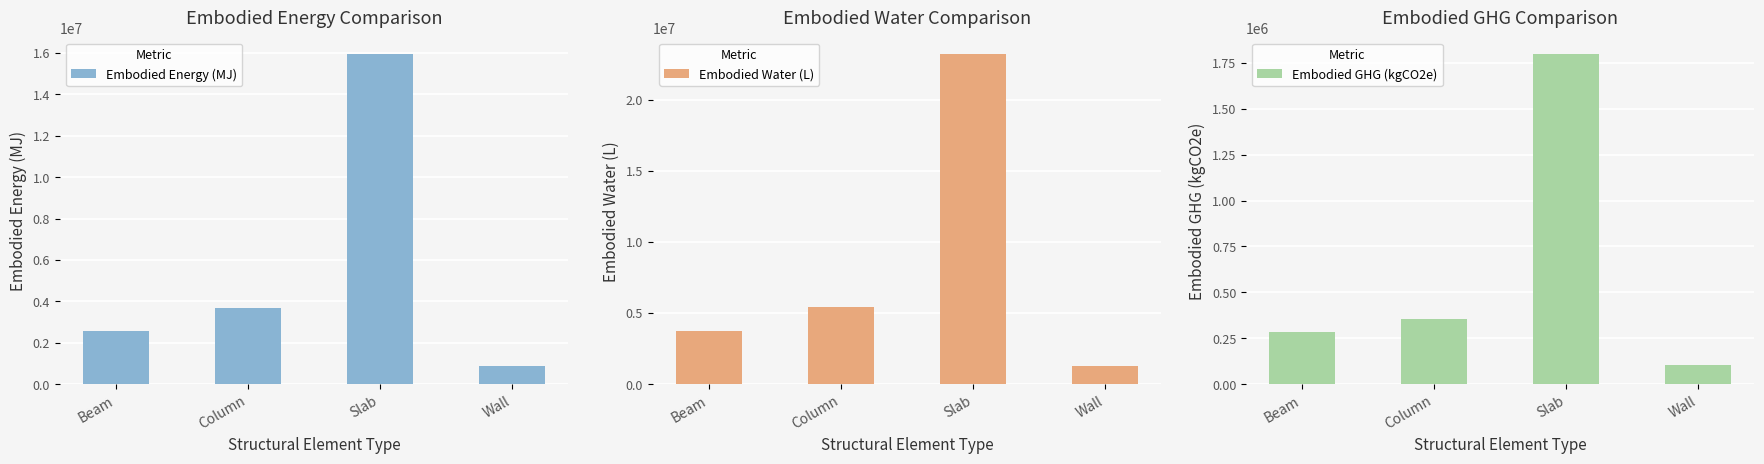

How many groups of bars are there?

4